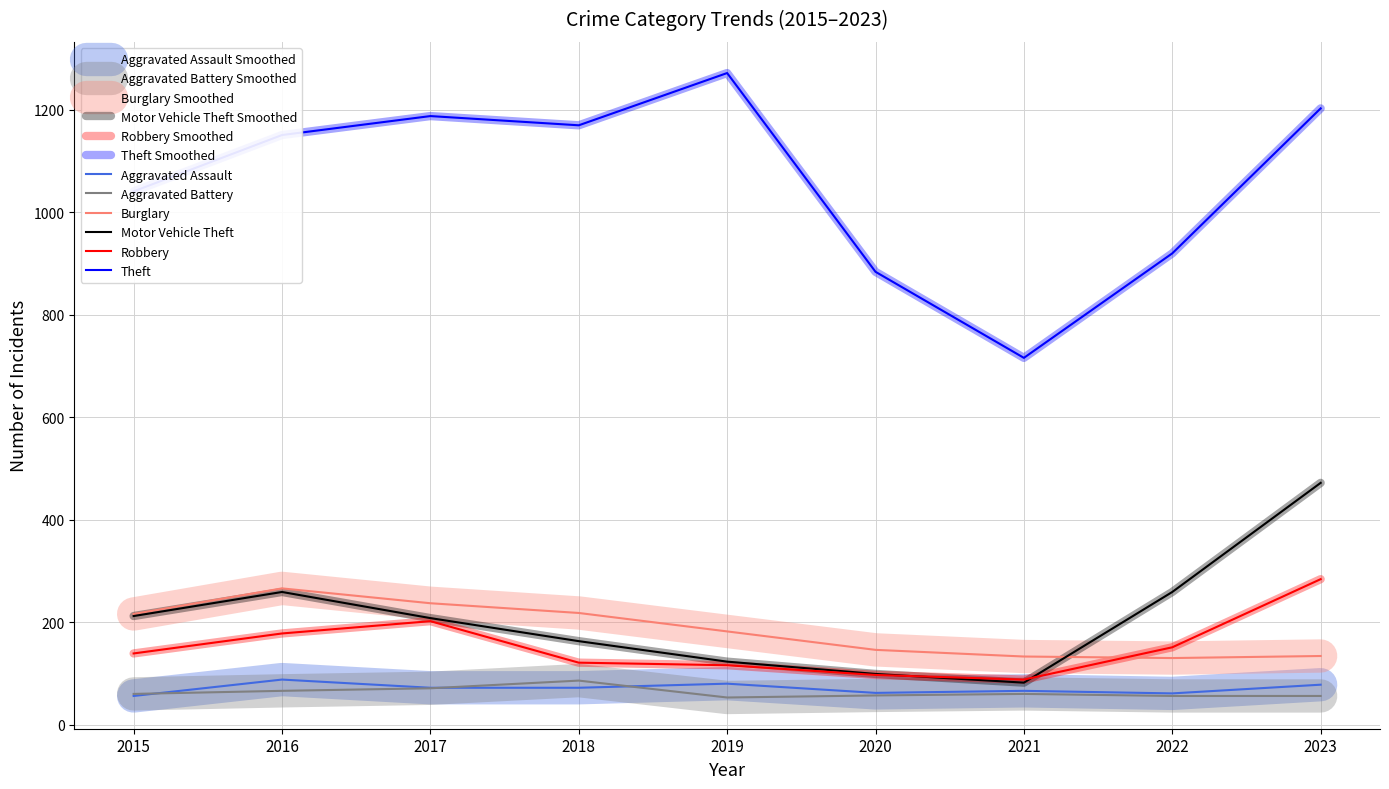

Does the chart have visible grid lines?

Yes